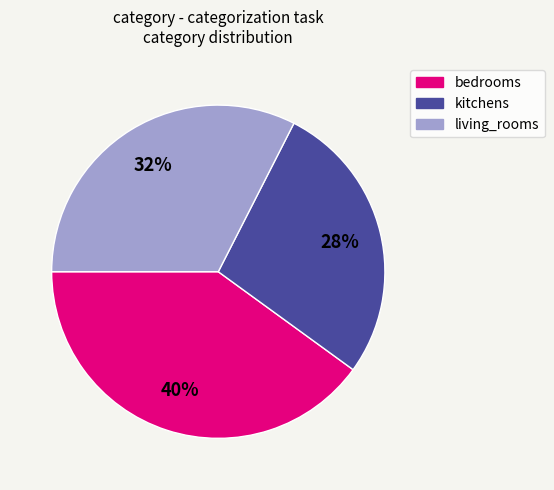

Which has a higher value, bedrooms or kitchens?

bedrooms